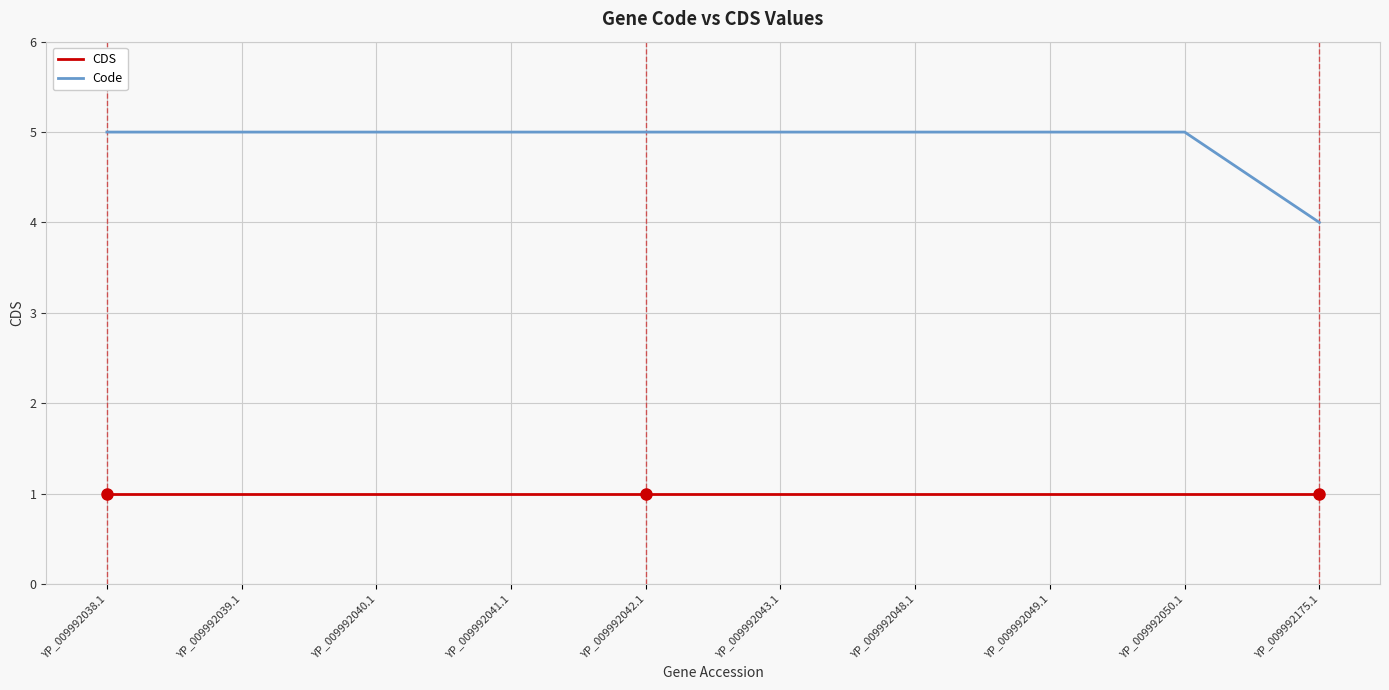

True or false: CDS and Code cross at least once.

False